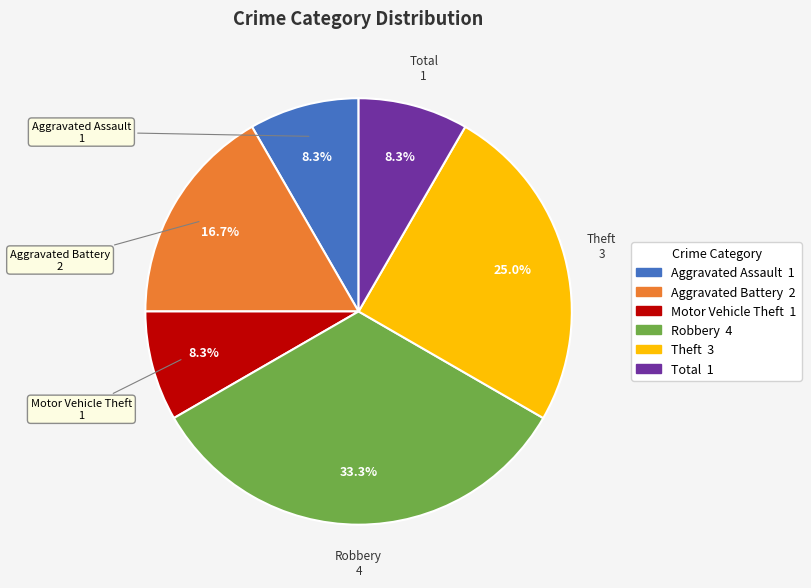

Combined, do Motor Vehicle Theft and Aggravated Assault account for over 50%?

No